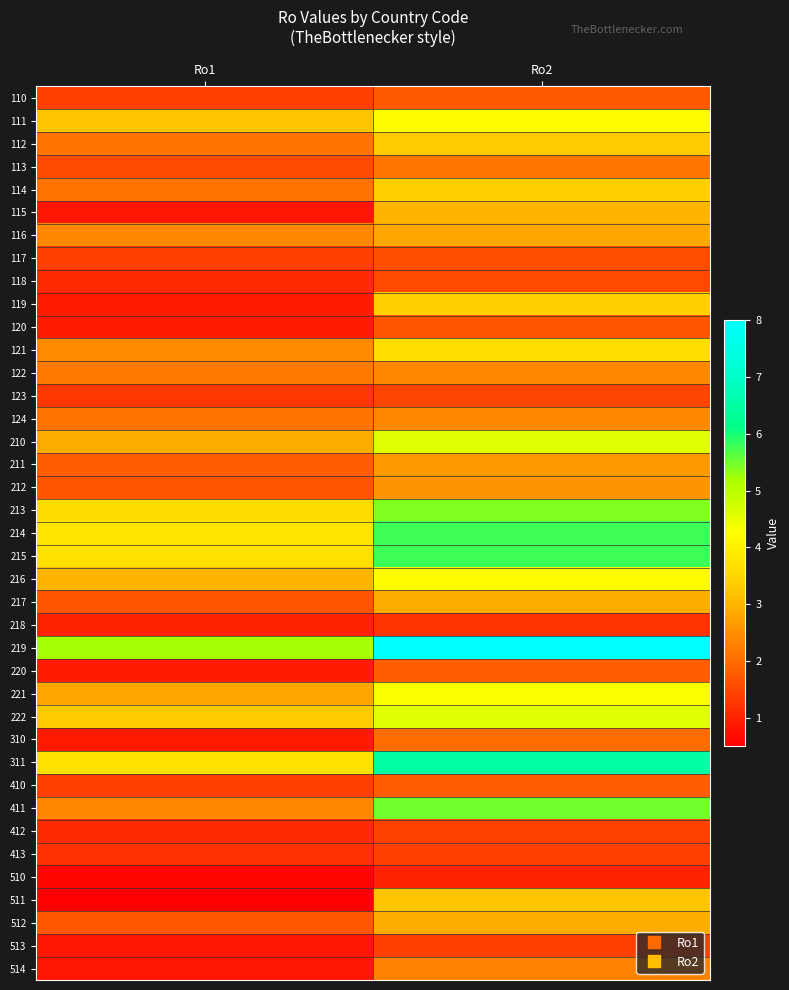

Rank the series by their maximum value, from lowest to highest.

510, 218, 413, 513, 412, 123, 118, 117, 120, 110, 220, 410, 310, 113, 514, 122, 124, 212, 211, 116, 217, 512, 115, 511, 112, 114, 119, 121, 111, 216, 221, 210, 222, 213, 411, 214, 215, 311, 219